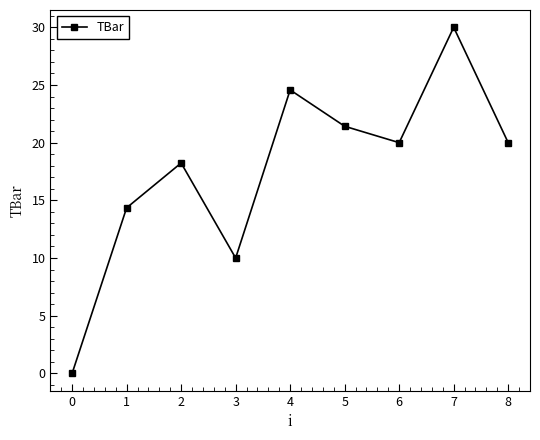

What is the average value?

17.6